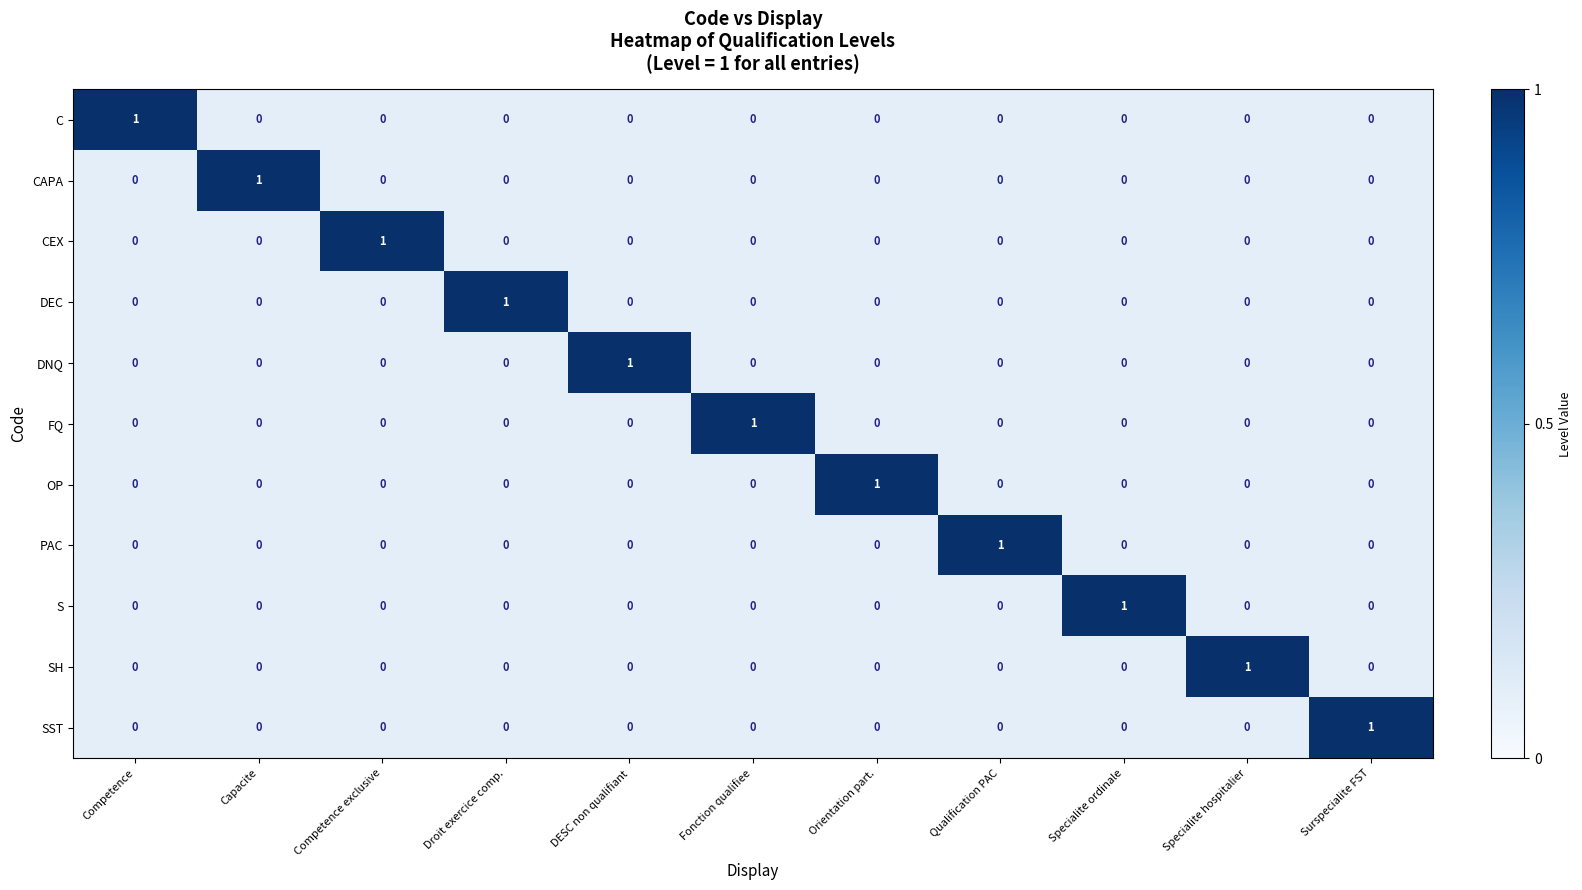

Which category has the highest value in the S series?

Specialite ordinale